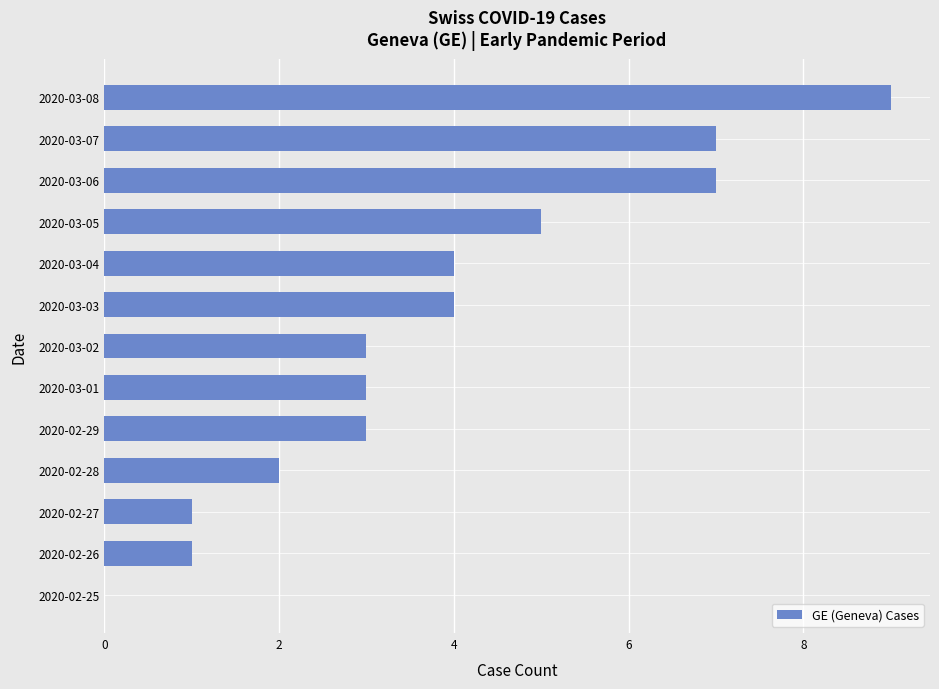

How many values are between 2 and 5?

7